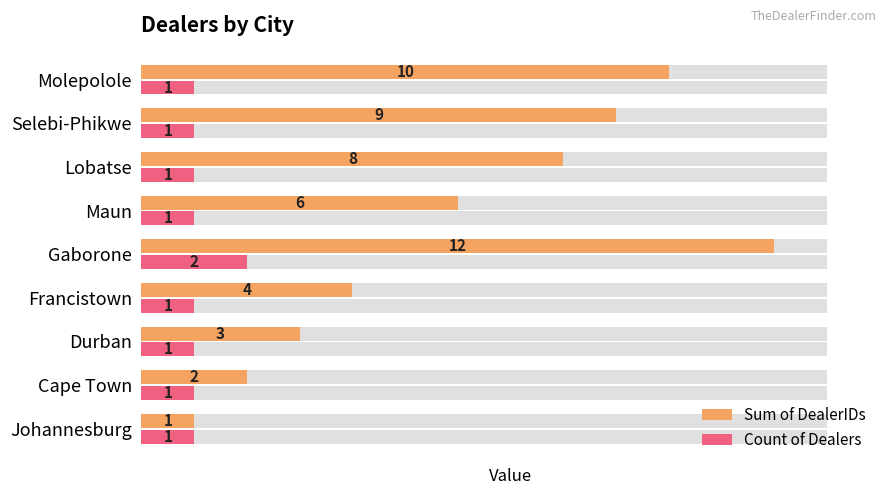

The value of Count of Dealers at Maun is 1. True or false?

False